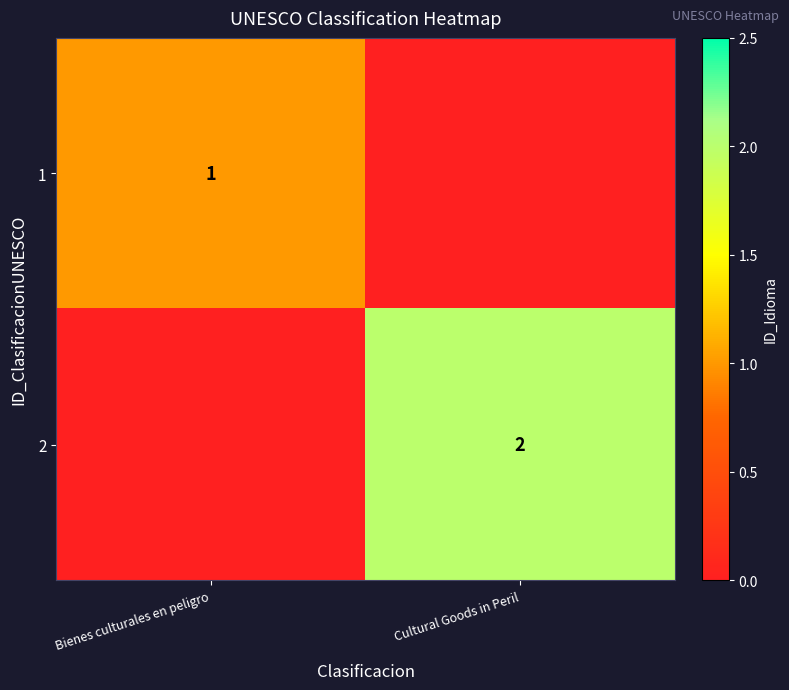

The value of 1 at Bienes culturales en peligro is 0. True or false?

False